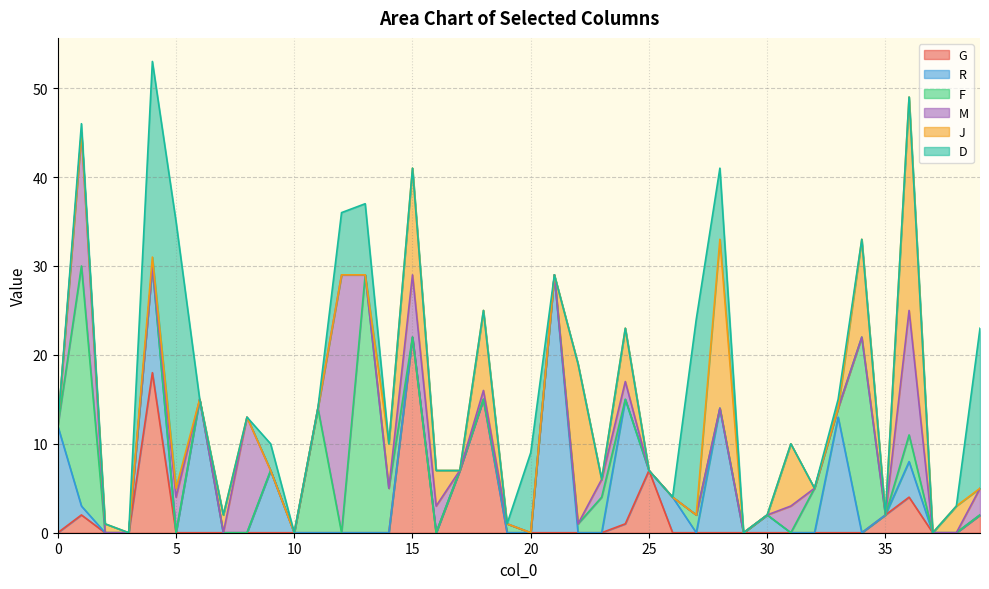

What is the highest value of the G series?

22